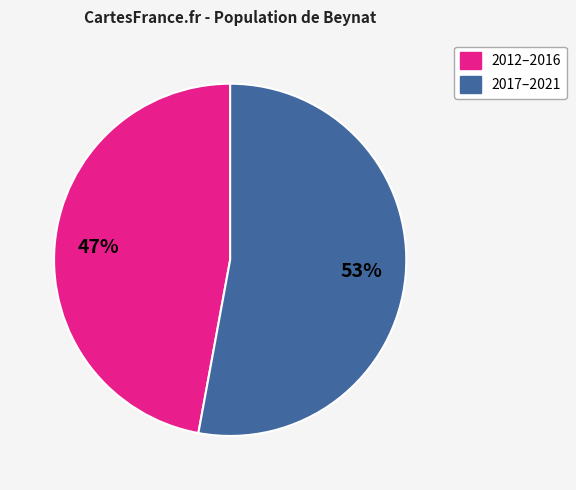

Between 2012–2016 and 2017–2021, which is larger?

2017–2021